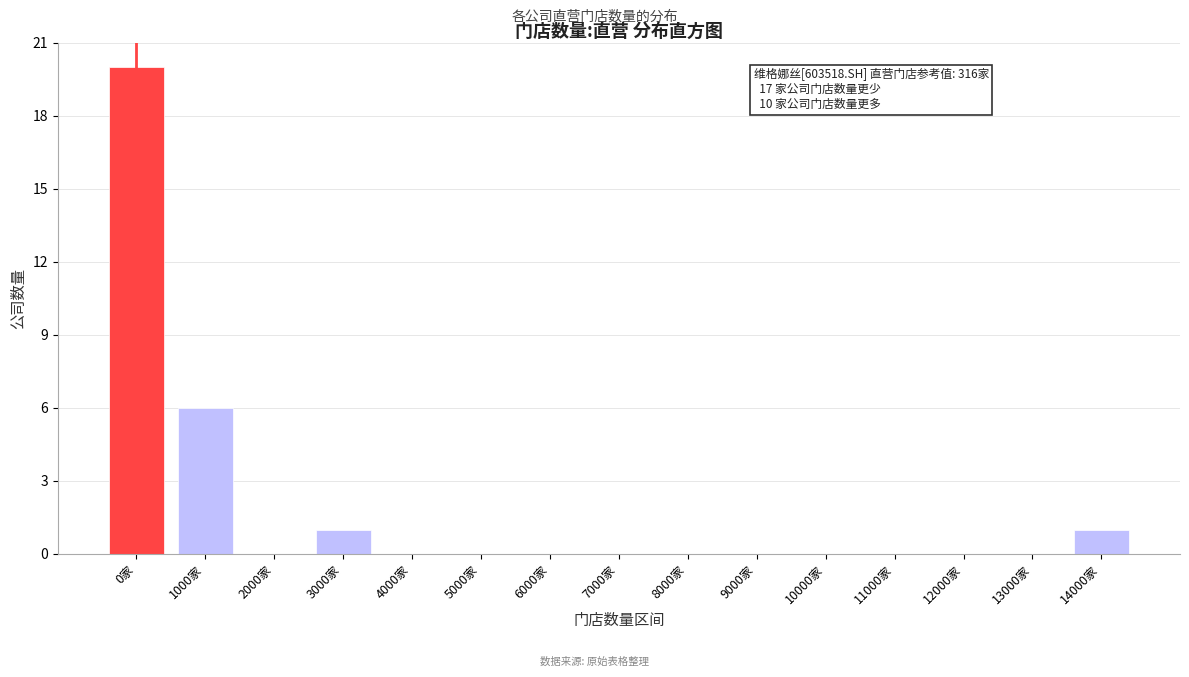

Reading left to right, list all the values displayed in this chart.

0家=20	1000家=6	2000家=0	3000家=1	4000家=0	5000家=0	6000家=0	7000家=0	8000家=0	9000家=0	10000家=0	11000家=0	12000家=0	13000家=0	14000家=1